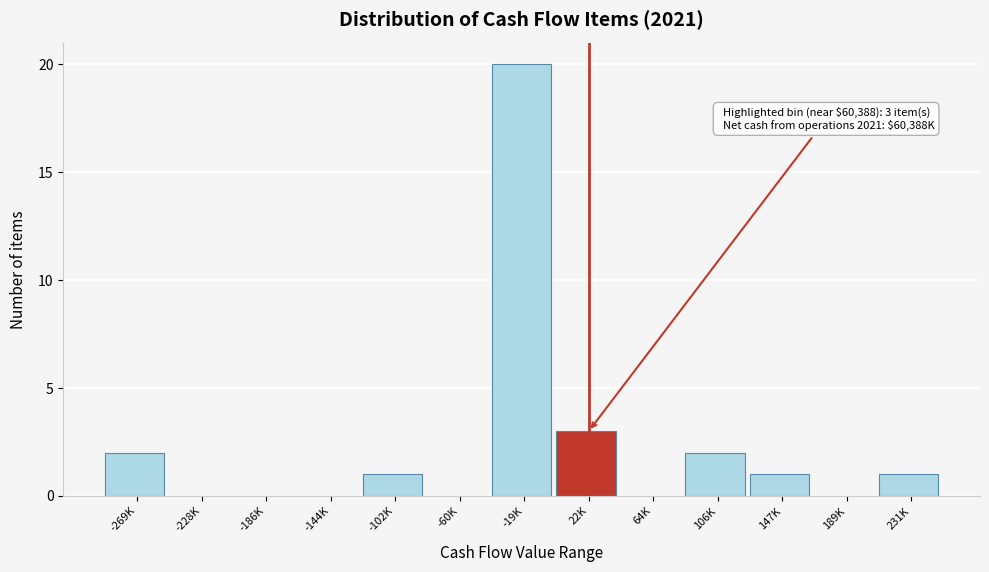

Reading right to left, list all the values displayed in this chart.

231K=1	189K=0	147K=1	106K=2	64K=0	22K=3	-19K=20	-60K=0	-102K=1	-144K=0	-186K=0	-228K=0	-269K=2